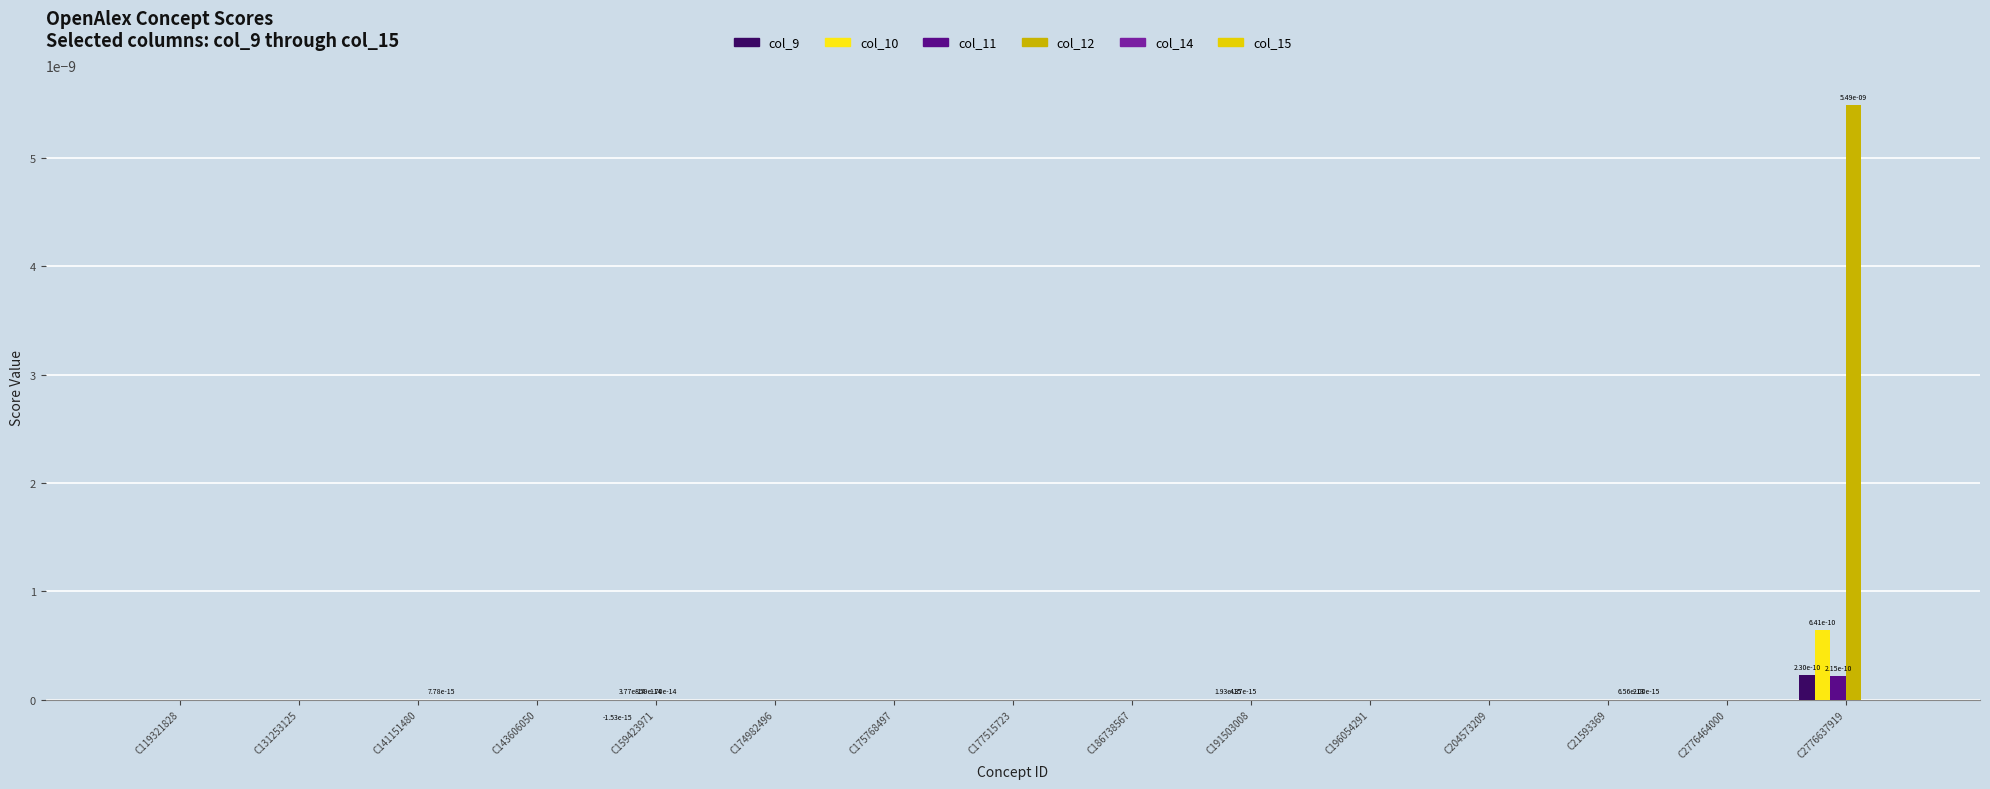

How many series are shown in this chart?

6